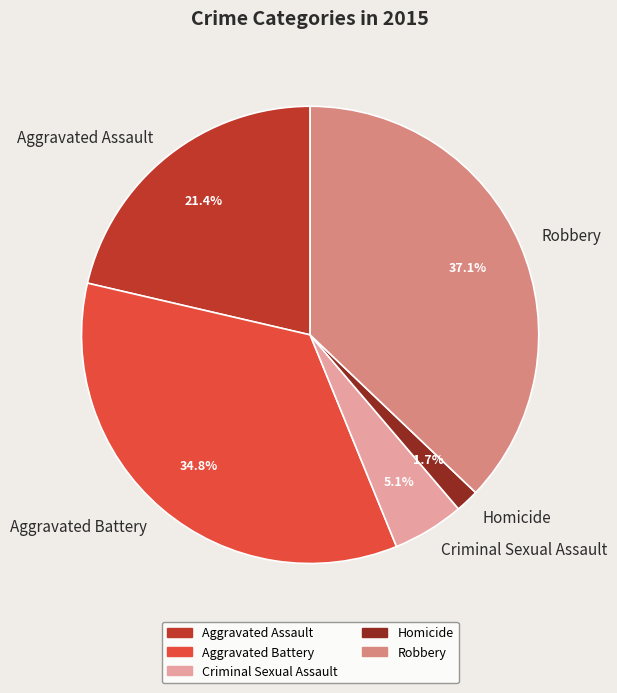

Rank the categories by value from lowest to highest.

Homicide, Criminal Sexual Assault, Aggravated Assault, Aggravated Battery, Robbery